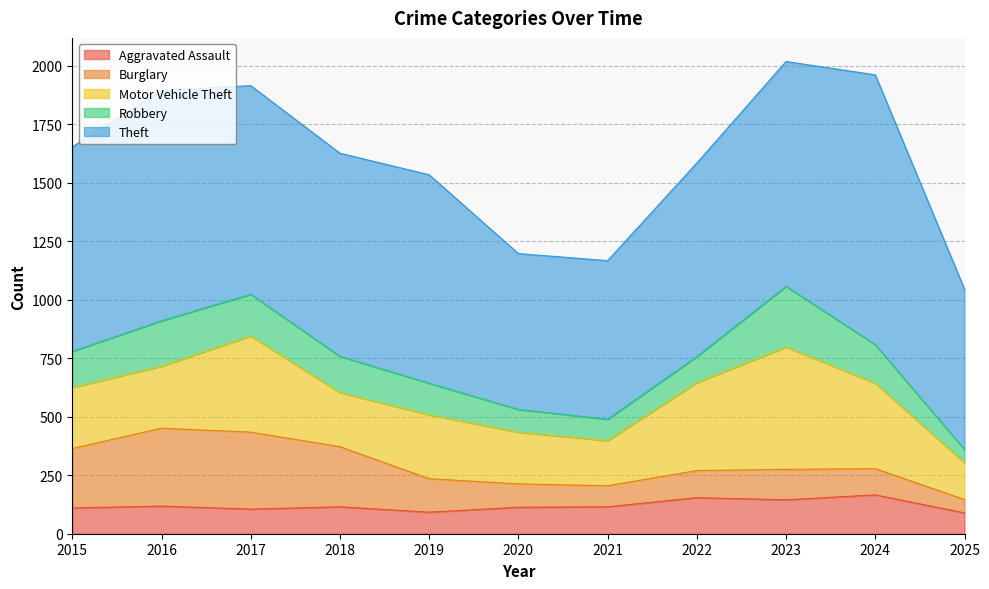

What is the spread (max minus min) of values at 2019?

799